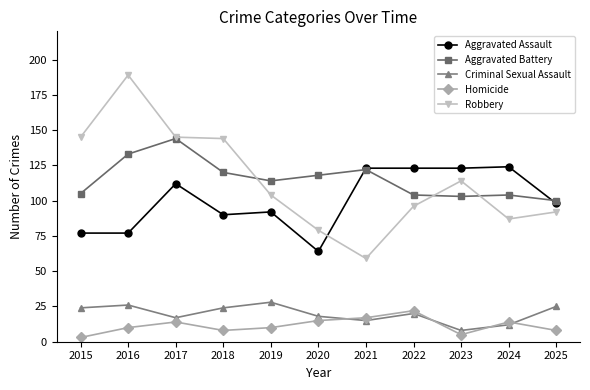

At which label does Aggravated Battery first exceed 114?

2016